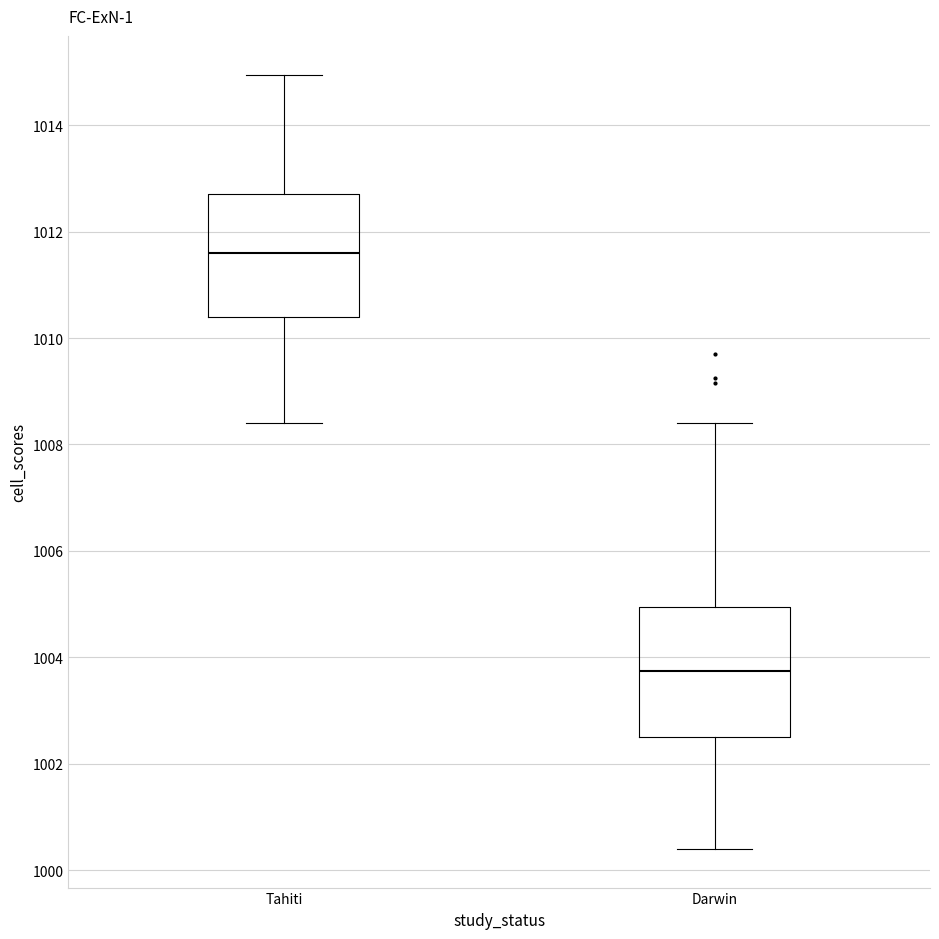

Where is the lower edge of the box for Darwin on the y-axis? The values are not printed on the chart, so give them approximately, as read against the axis.

1002.6